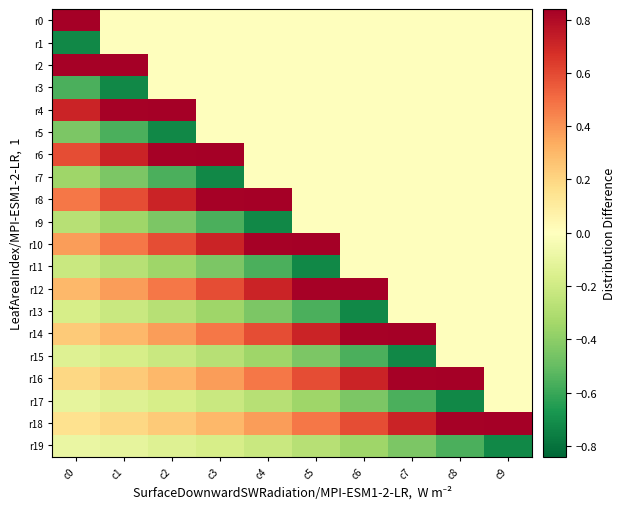

Which has a higher value, c3 or c7?

c3